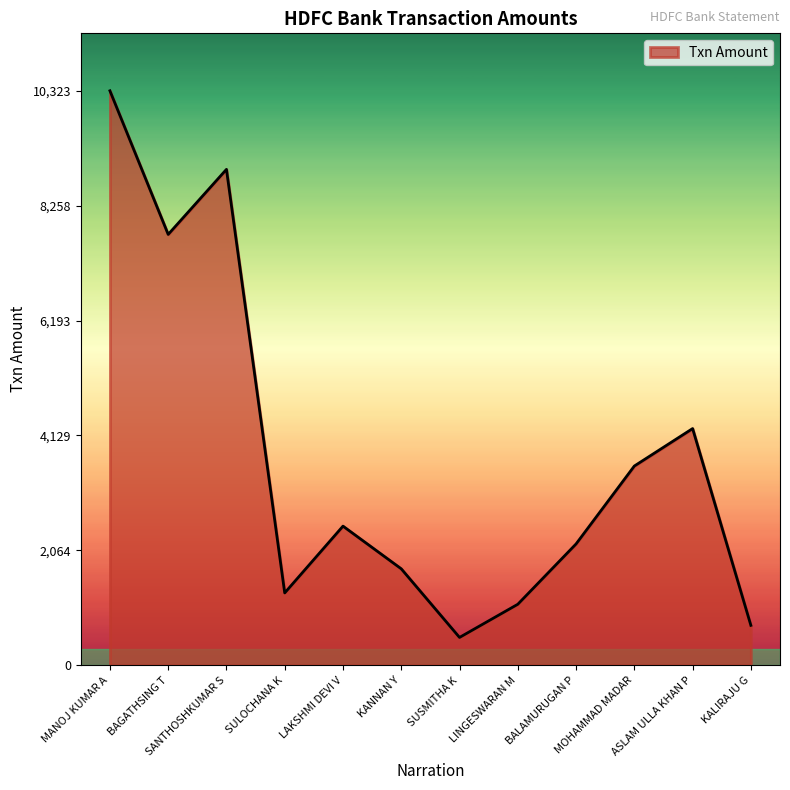

How many values are below 2500?

6